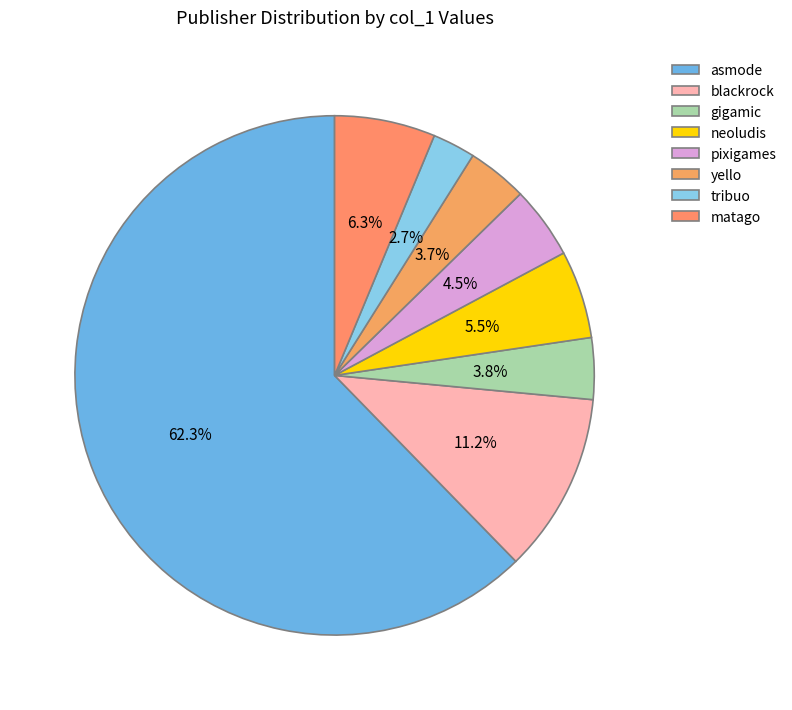

How many slices are in this pie chart?

8